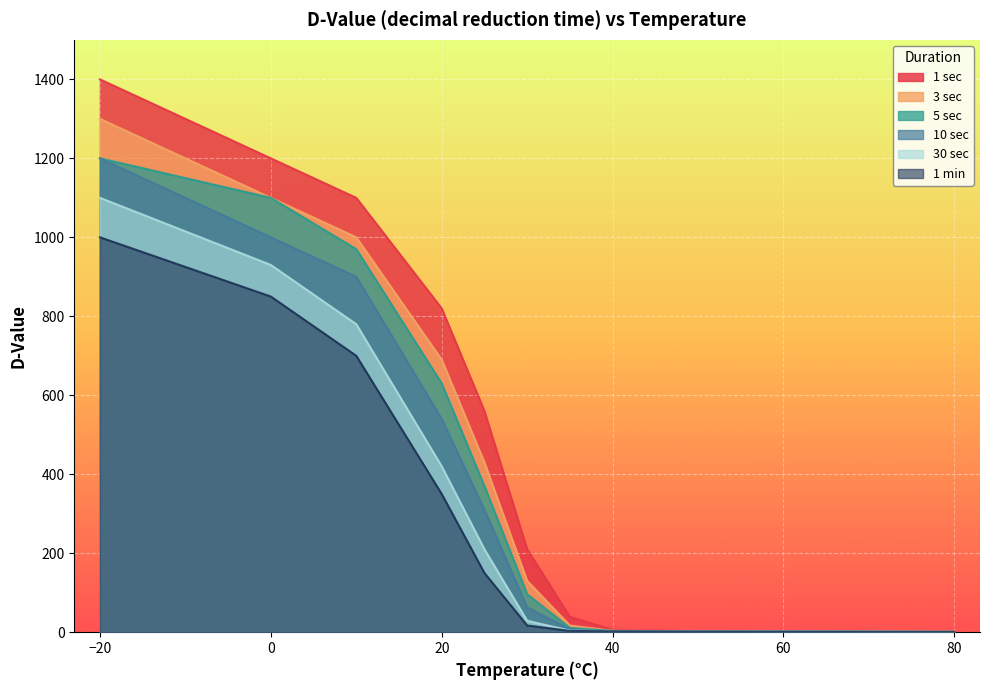

Reading right to left, transcribe all the data shown in this chart.

1 sec: 1.3	1.6	1.9	2.3	6.1	39.0	210.0	560.0	820.0	1100.0	1200.0	1400.0
3 sec: 1.1	1.4	1.8	2.1	3.7	17.0	130.0	430.0	690.0	1000.0	1100.0	1300.0
5 sec: 1.0	1.3	1.7	2.0	3.2	11.0	96.0	370.0	630.0	970.0	1100.0	1200.0
10 sec: 0.8	1.2	1.6	1.9	2.8	7.2	63.0	310.0	540.0	900.0	1000.0	1200.0
30 sec: 0.6	1.0	1.4	1.8	2.4	4.1	29.0	210.0	420.0	780.0	930.0	1100.0
1 min: 0.5	0.8	1.3	1.7	2.3	3.3	17.0	150.0	350.0	700.0	850.0	1000.0